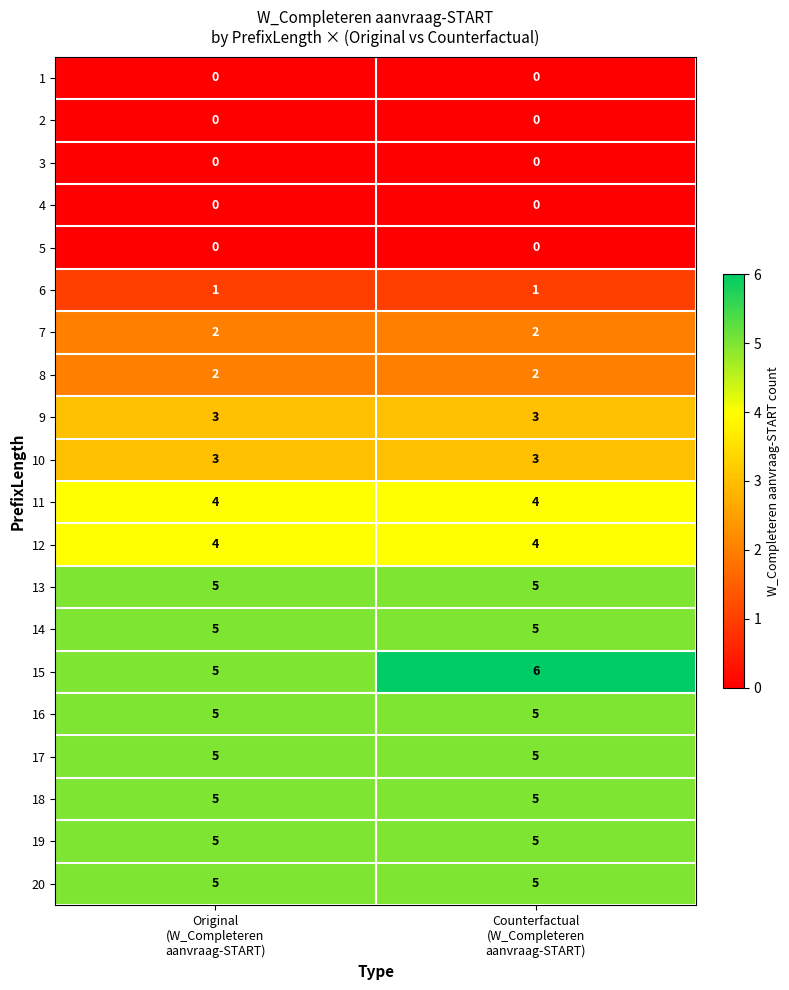

What is the sum of all 7 values?

4